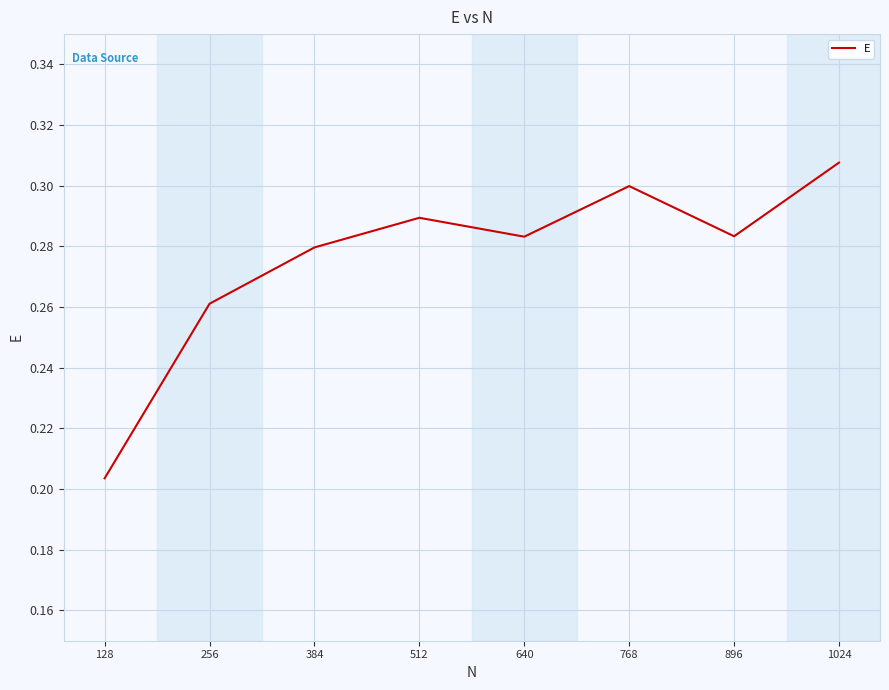

At which label is the value closest to 0?

128